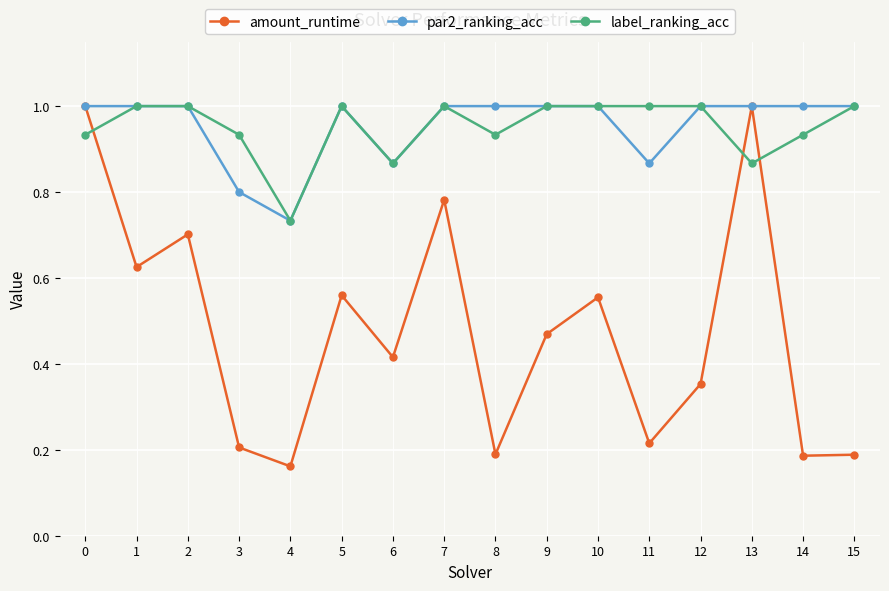

At which label is par2_ranking_acc closest to 0?

4